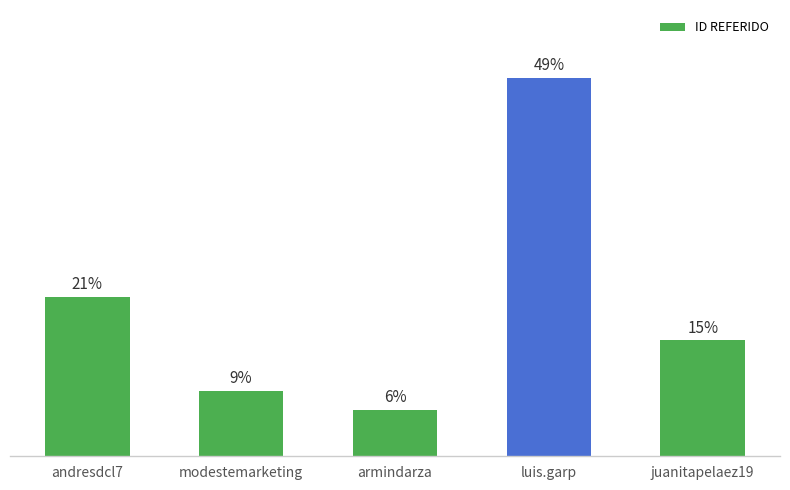

Where does the data first go above 15?

andresdcl7